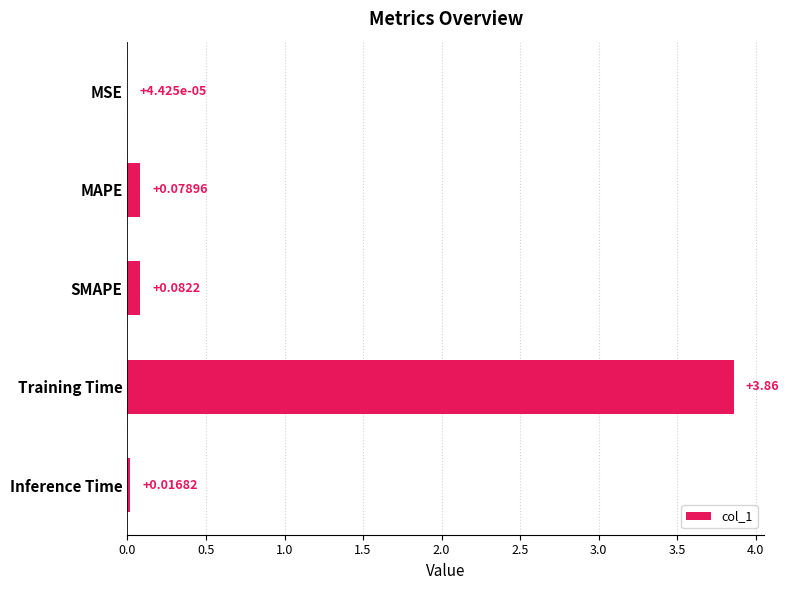

What is the sum of all values?

4.0